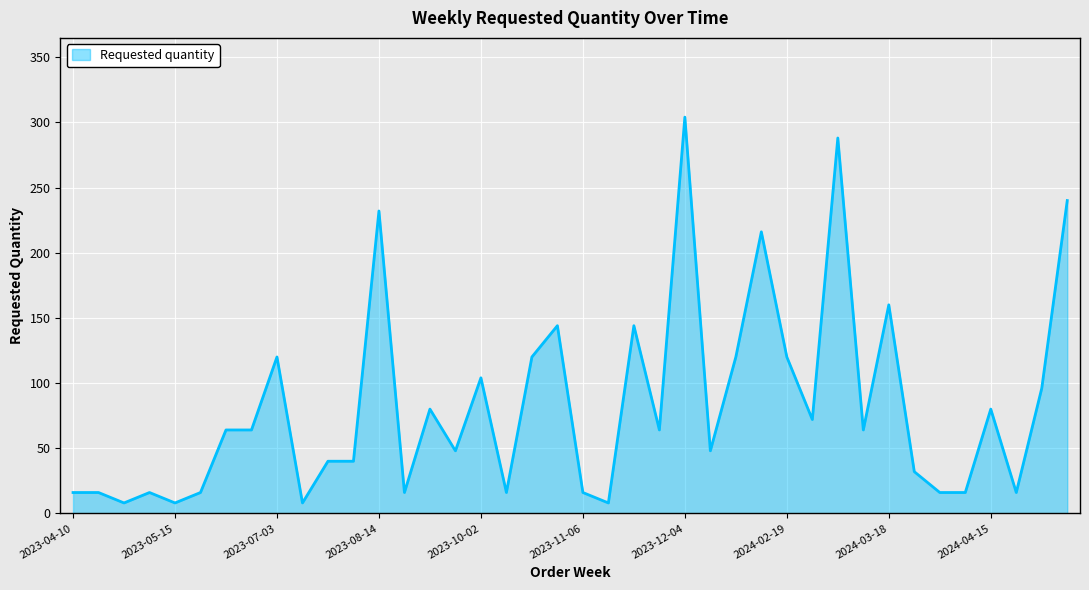

What is the maximum value shown in the chart?

304